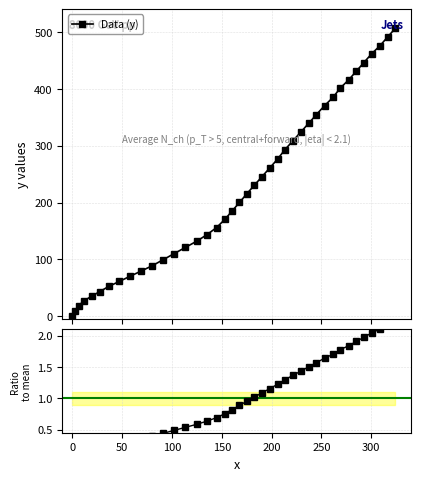

What is the maximum value for Data (y)?

506.5